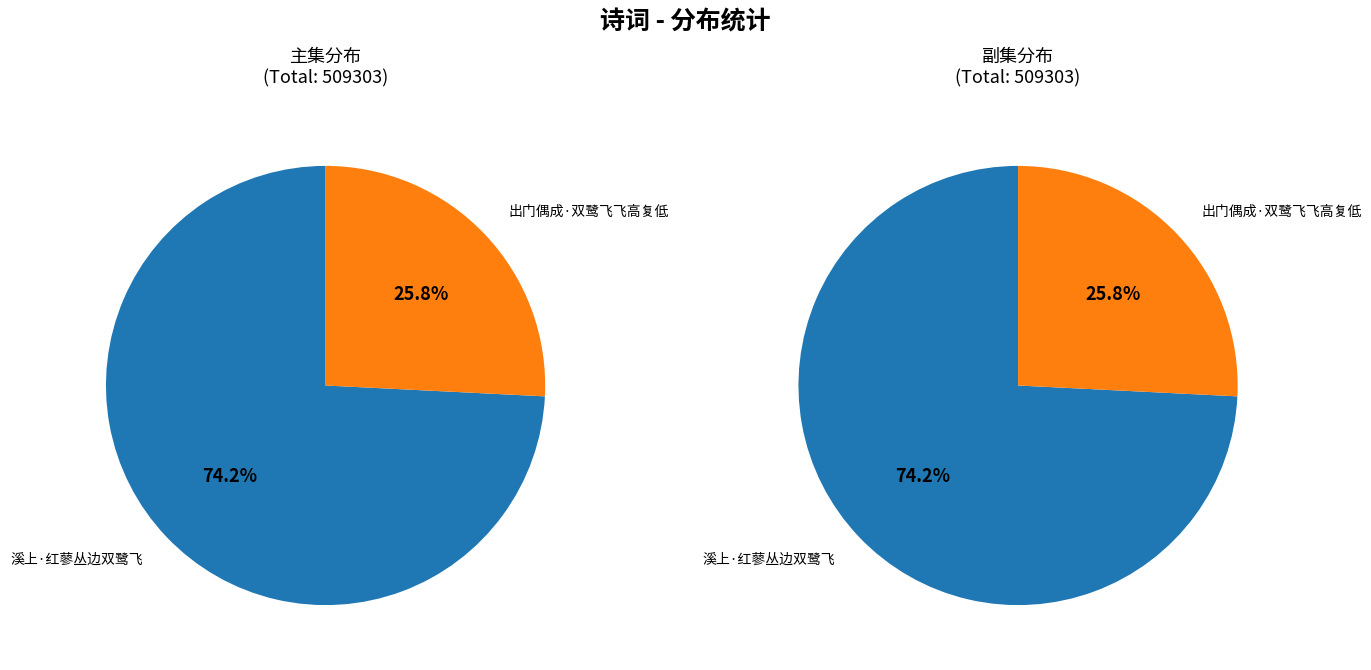

To the nearest percent, what percentage of the pie is 出门偶成·双鹭飞飞高复低?

26%